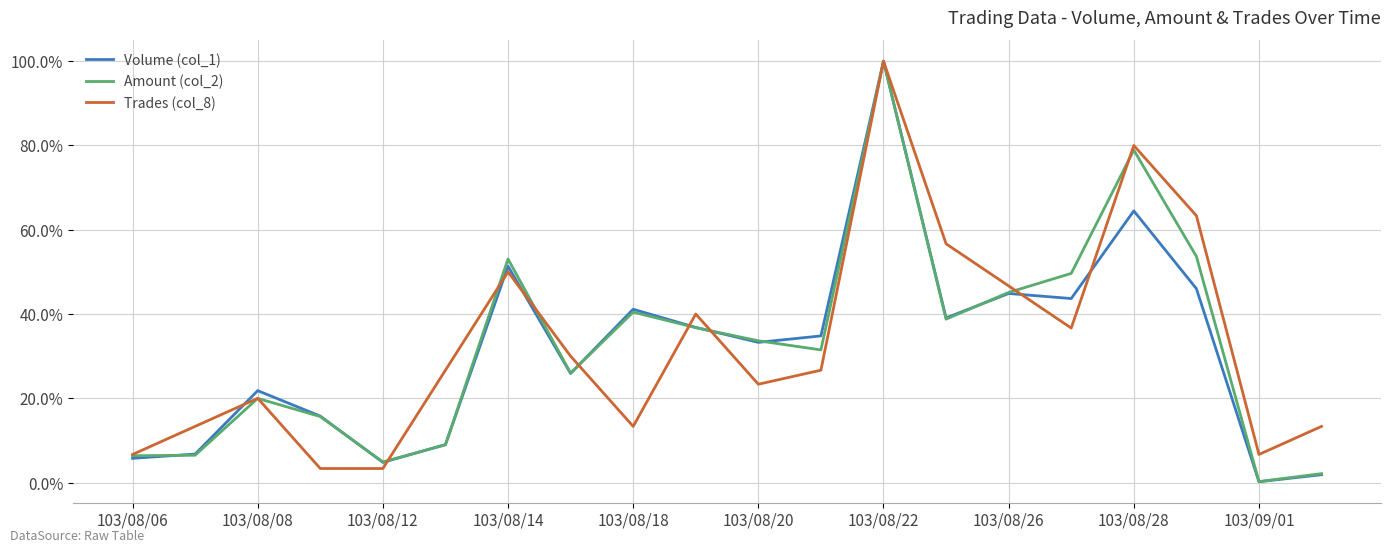

What is the sum of all Amount (col_2) values?

652.1